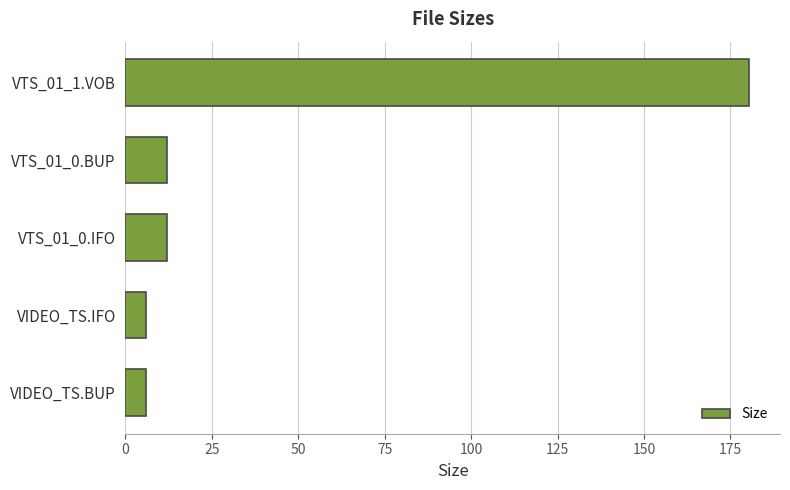

What is the sum of all values?

216.3